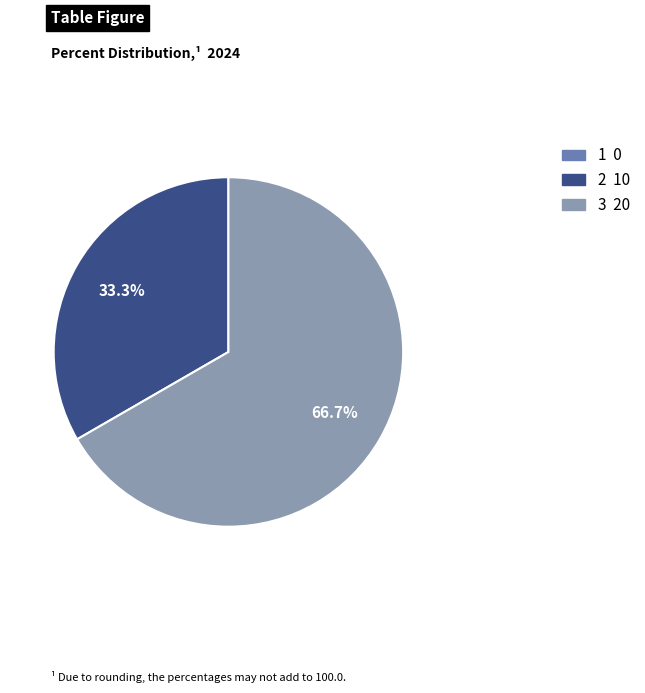

Does 3 account for over 50% of the chart?

Yes